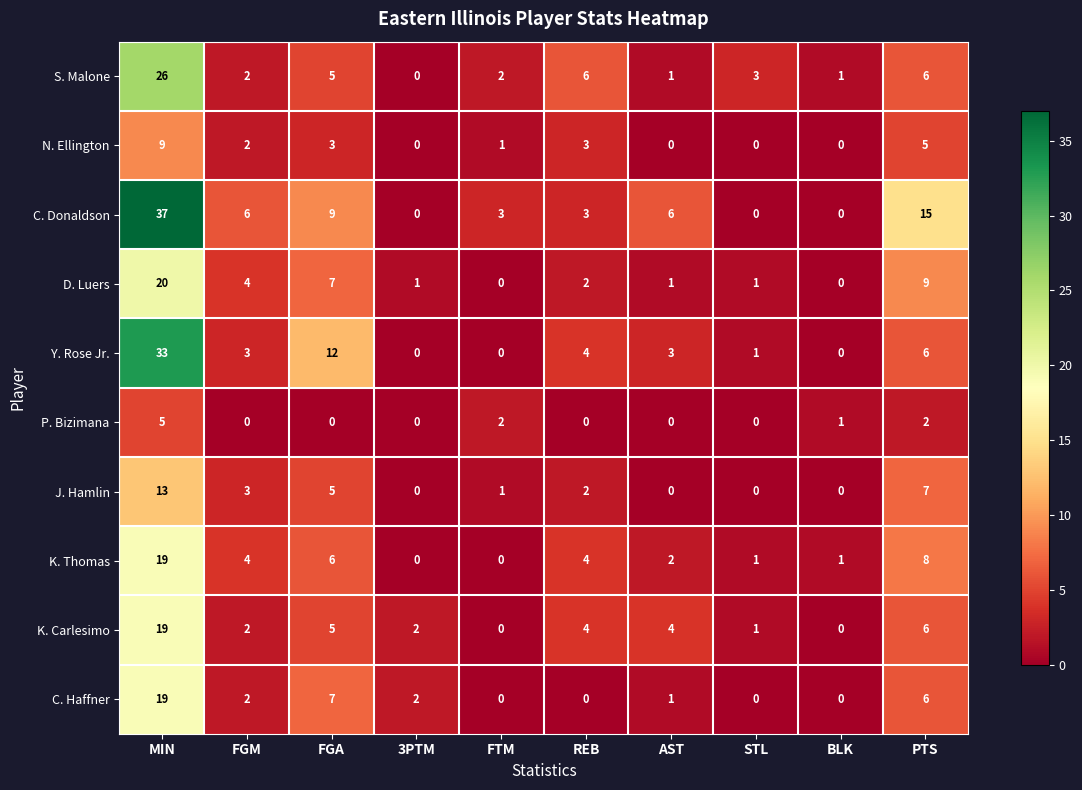

How many categories are shown in the chart?

10